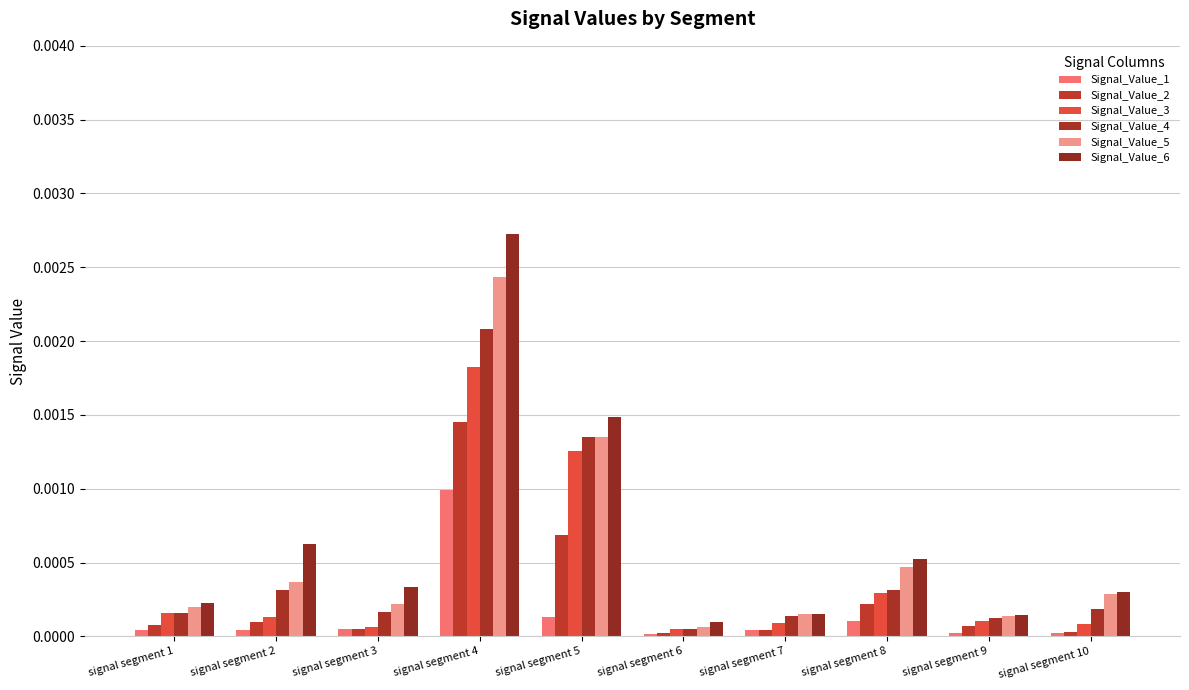

At which category is the sum across all series the highest?

signal segment 4